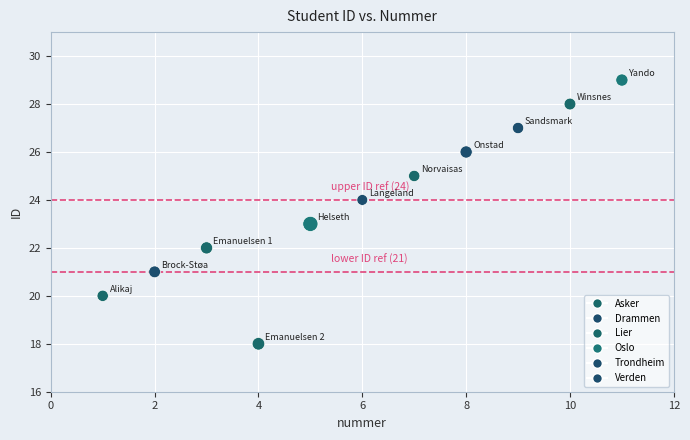

What is the average Y value?

24